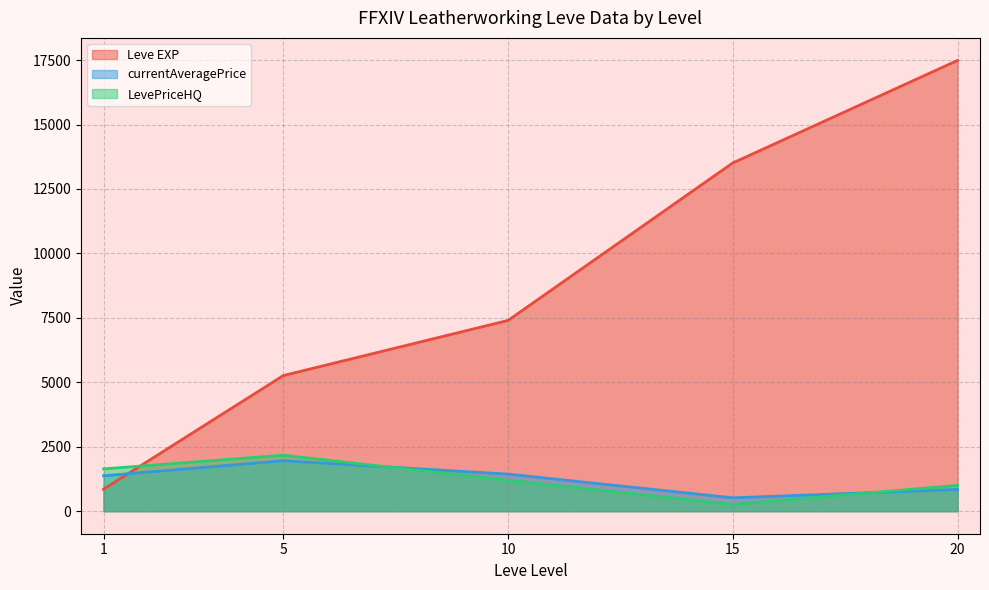

At which category is the sum across all series the highest?

20